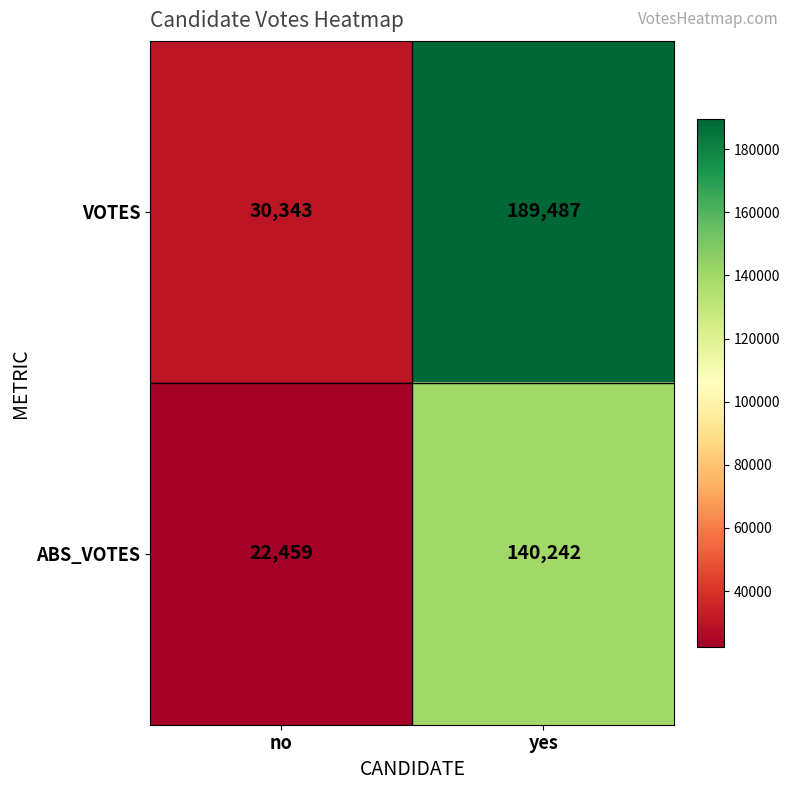

Reading right to left, list all the values displayed in this chart.

VOTES: 189487	30343
ABS_VOTES: 140242	22459